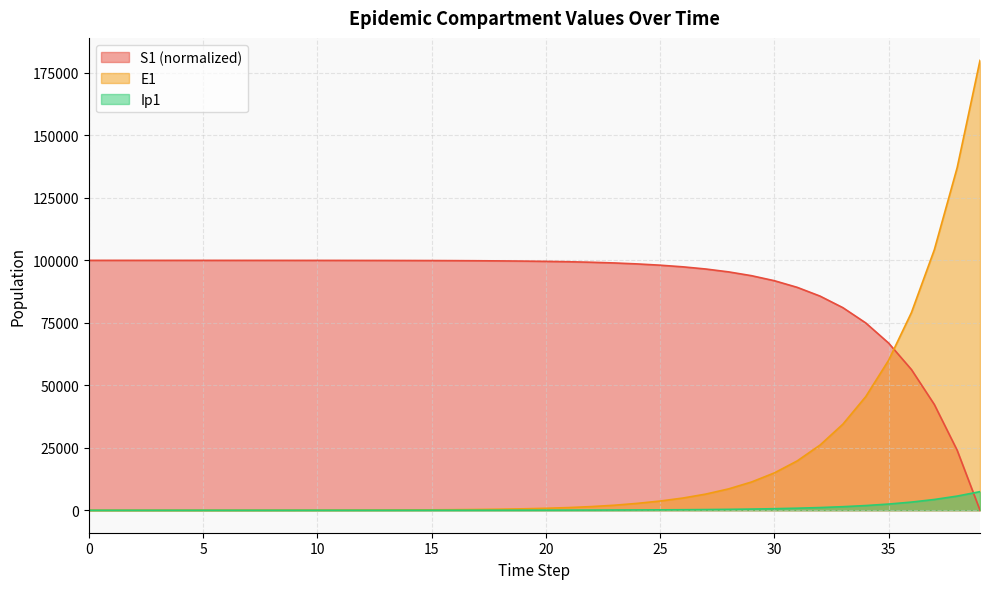

List the series in order of their overall mean, lowest first.

Ip1, E1, S1 (normalized)